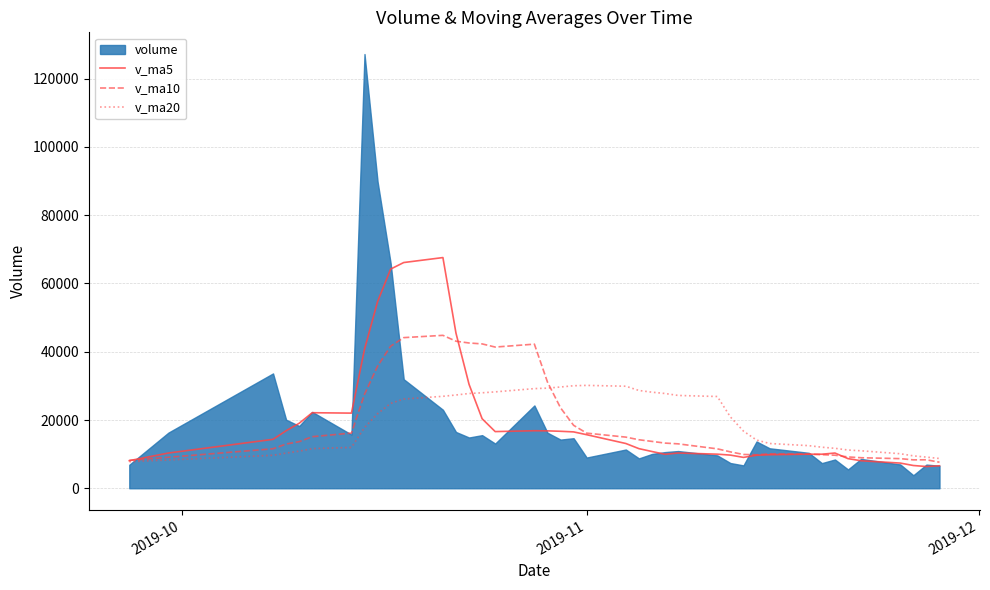

How many interior local valleys does the v_ma5 series have?

6